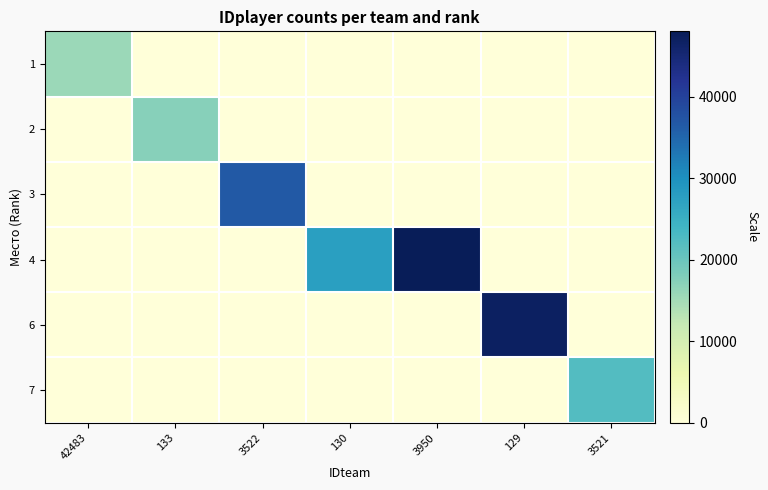

Which series changed the most between 3522 and 130?

3